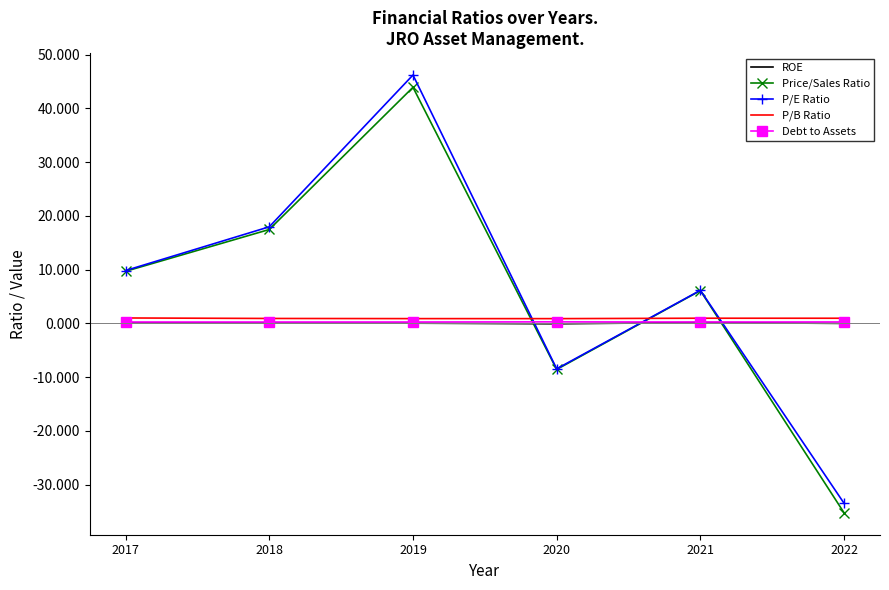

Is the value of P/E Ratio at 2019 greater than the value of P/B Ratio at 2019?

Yes